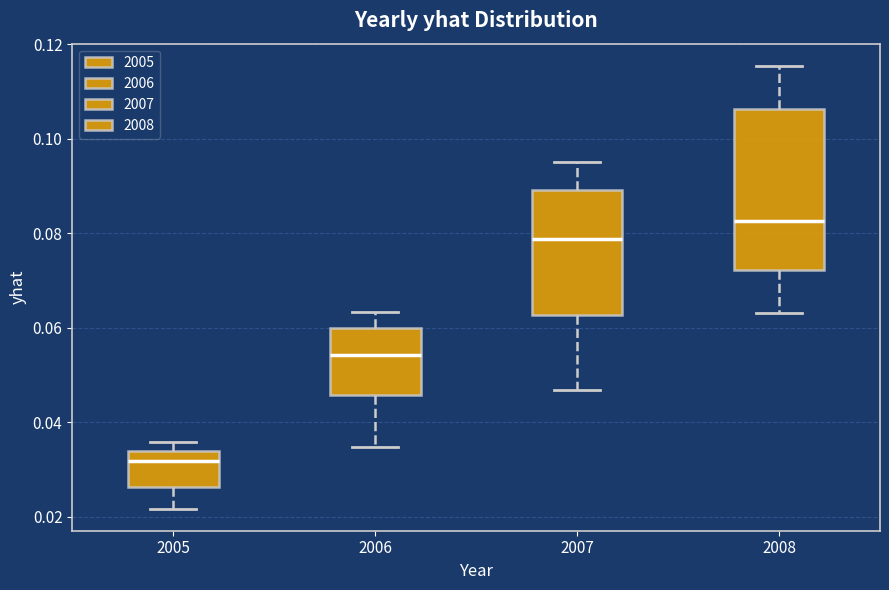

Which box is the tallest, from its lower edge to its upper edge?

2008